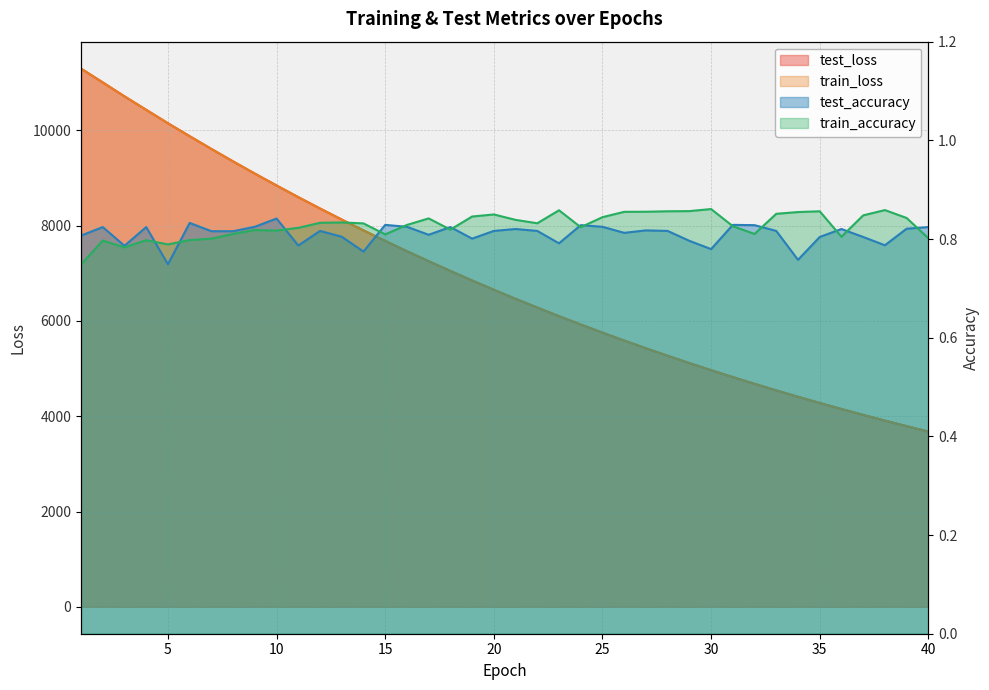

List the labels in order of test_accuracy value, largest first.

10, 6, 15, 31, 24, 32, 9, 16, 25, 2, 4, 18, 40, 39, 21, 36, 27, 12, 20, 22, 28, 33, 7, 8, 26, 17, 1, 13, 35, 37, 19, 29, 23, 38, 11, 3, 30, 14, 34, 5